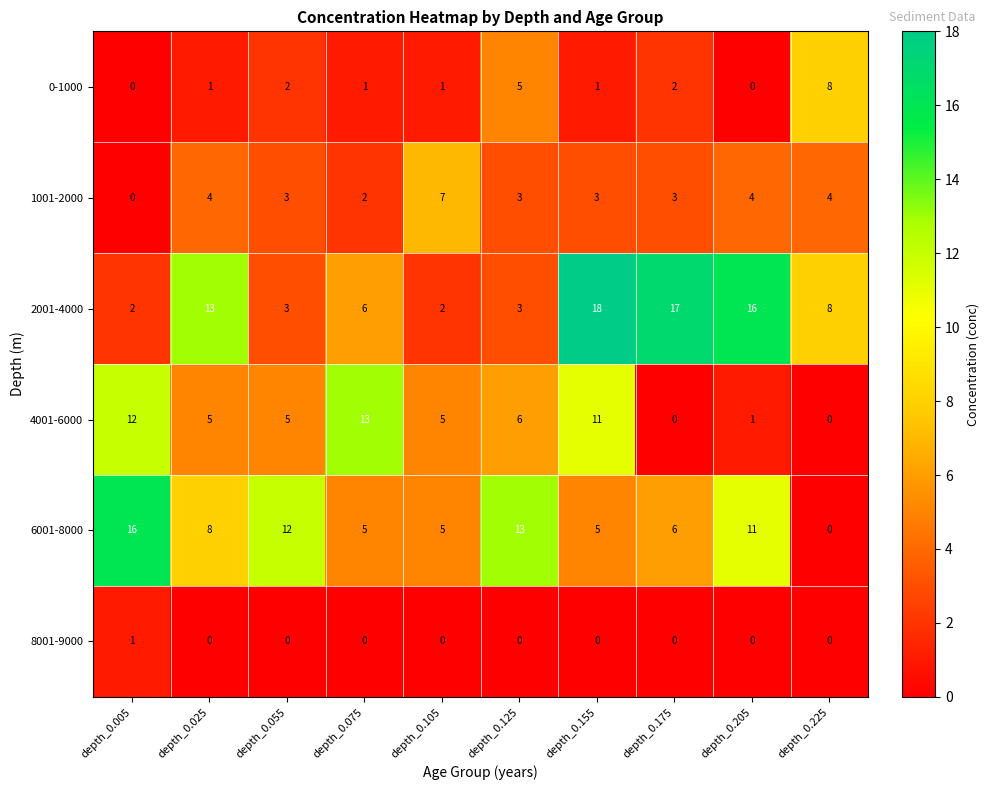

True or false: 4001-6000 has a value of 23 at depth_0.075.

False